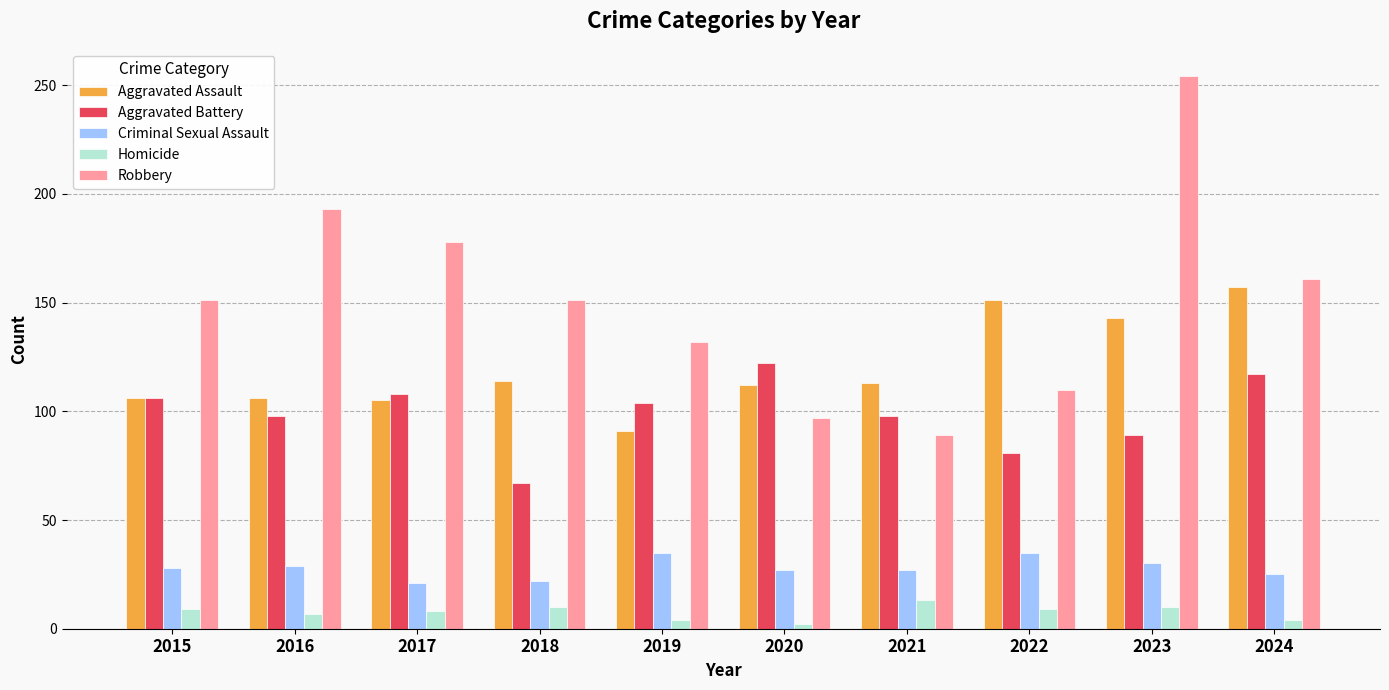

What is the spread (max minus min) of values at 2020?

120